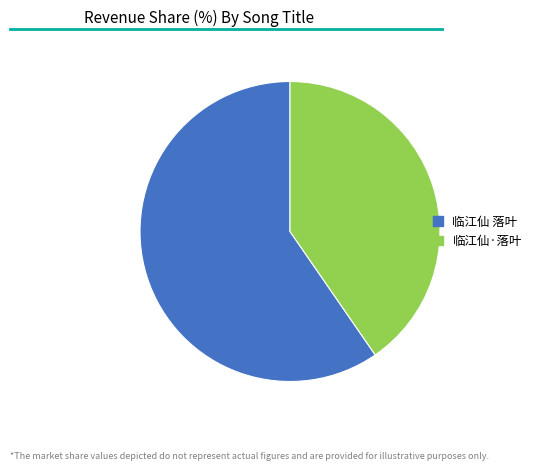

Is there a majority slice in this chart?

Yes